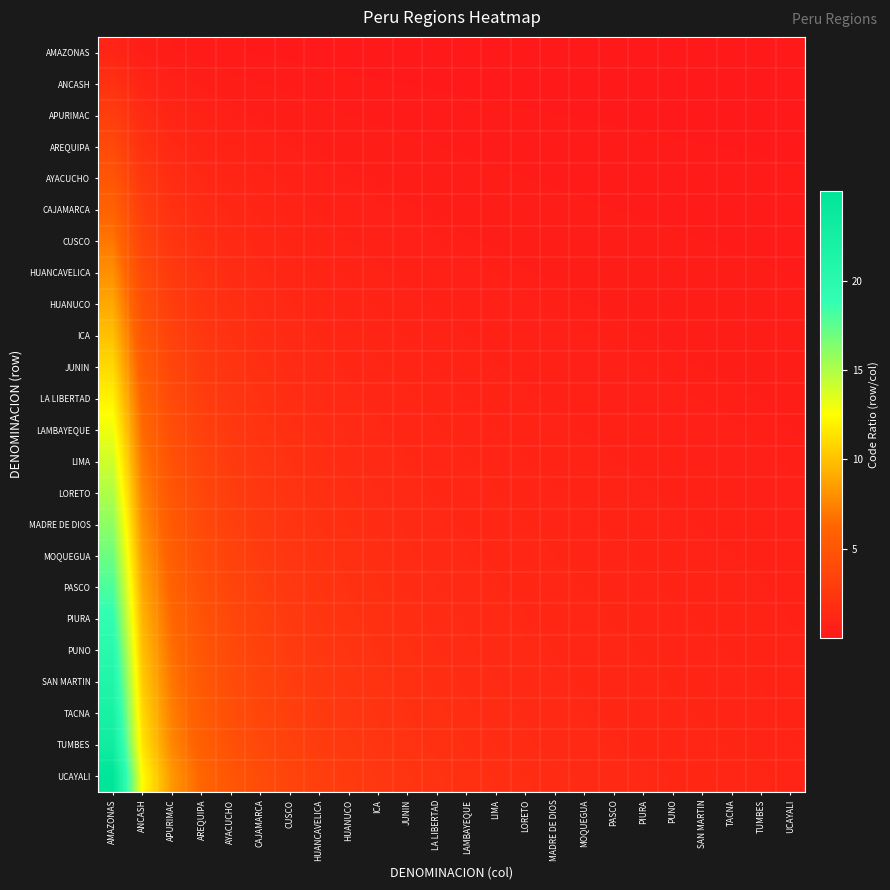

Reading left to right, transcribe all the data shown in this chart.

AMAZONAS: AMAZONAS=1.0	ANCASH=0.5	APURIMAC=0.3	AREQUIPA=0.2	AYACUCHO=0.2	CAJAMARCA=0.2	CUSCO=0.1	HUANCAVELICA=0.1	HUANUCO=0.1	ICA=0.1	JUNIN=0.1	LA LIBERTAD=0.1	LAMBAYEQUE=0.1	LIMA=0.1	LORETO=0.1	MADRE DE DIOS=0.1	MOQUEGUA=0.1	PASCO=0.1	PIURA=0.1	PUNO=0.0	SAN MARTIN=0.0	TACNA=0.0	TUMBES=0.0	UCAYALI=0.0
ANCASH: AMAZONAS=2.0	ANCASH=1.0	APURIMAC=0.7	AREQUIPA=0.5	AYACUCHO=0.4	CAJAMARCA=0.3	CUSCO=0.3	HUANCAVELICA=0.2	HUANUCO=0.2	ICA=0.2	JUNIN=0.2	LA LIBERTAD=0.2	LAMBAYEQUE=0.2	LIMA=0.1	LORETO=0.1	MADRE DE DIOS=0.1	MOQUEGUA=0.1	PASCO=0.1	PIURA=0.1	PUNO=0.1	SAN MARTIN=0.1	TACNA=0.1	TUMBES=0.1	UCAYALI=0.1
APURIMAC: AMAZONAS=3.0	ANCASH=1.5	APURIMAC=1.0	AREQUIPA=0.7	AYACUCHO=0.6	CAJAMARCA=0.5	CUSCO=0.4	HUANCAVELICA=0.4	HUANUCO=0.3	ICA=0.3	JUNIN=0.3	LA LIBERTAD=0.2	LAMBAYEQUE=0.2	LIMA=0.2	LORETO=0.2	MADRE DE DIOS=0.2	MOQUEGUA=0.2	PASCO=0.2	PIURA=0.2	PUNO=0.1	SAN MARTIN=0.1	TACNA=0.1	TUMBES=0.1	UCAYALI=0.1
AREQUIPA: AMAZONAS=4.0	ANCASH=2.0	APURIMAC=1.3	AREQUIPA=1.0	AYACUCHO=0.8	CAJAMARCA=0.7	CUSCO=0.6	HUANCAVELICA=0.5	HUANUCO=0.4	ICA=0.4	JUNIN=0.4	LA LIBERTAD=0.3	LAMBAYEQUE=0.3	LIMA=0.3	LORETO=0.3	MADRE DE DIOS=0.2	MOQUEGUA=0.2	PASCO=0.2	PIURA=0.2	PUNO=0.2	SAN MARTIN=0.2	TACNA=0.2	TUMBES=0.2	UCAYALI=0.2
AYACUCHO: AMAZONAS=5.0	ANCASH=2.5	APURIMAC=1.7	AREQUIPA=1.2	AYACUCHO=1.0	CAJAMARCA=0.8	CUSCO=0.7	HUANCAVELICA=0.6	HUANUCO=0.6	ICA=0.5	JUNIN=0.5	LA LIBERTAD=0.4	LAMBAYEQUE=0.4	LIMA=0.4	LORETO=0.3	MADRE DE DIOS=0.3	MOQUEGUA=0.3	PASCO=0.3	PIURA=0.3	PUNO=0.2	SAN MARTIN=0.2	TACNA=0.2	TUMBES=0.2	UCAYALI=0.2
CAJAMARCA: AMAZONAS=6.0	ANCASH=3.0	APURIMAC=2.0	AREQUIPA=1.5	AYACUCHO=1.2	CAJAMARCA=1.0	CUSCO=0.9	HUANCAVELICA=0.7	HUANUCO=0.7	ICA=0.6	JUNIN=0.5	LA LIBERTAD=0.5	LAMBAYEQUE=0.5	LIMA=0.4	LORETO=0.4	MADRE DE DIOS=0.4	MOQUEGUA=0.4	PASCO=0.3	PIURA=0.3	PUNO=0.3	SAN MARTIN=0.3	TACNA=0.3	TUMBES=0.3	UCAYALI=0.2
CUSCO: AMAZONAS=7.0	ANCASH=3.5	APURIMAC=2.3	AREQUIPA=1.7	AYACUCHO=1.4	CAJAMARCA=1.2	CUSCO=1.0	HUANCAVELICA=0.9	HUANUCO=0.8	ICA=0.7	JUNIN=0.6	LA LIBERTAD=0.6	LAMBAYEQUE=0.5	LIMA=0.5	LORETO=0.5	MADRE DE DIOS=0.4	MOQUEGUA=0.4	PASCO=0.4	PIURA=0.4	PUNO=0.3	SAN MARTIN=0.3	TACNA=0.3	TUMBES=0.3	UCAYALI=0.3
HUANCAVELICA: AMAZONAS=8.0	ANCASH=4.0	APURIMAC=2.7	AREQUIPA=2.0	AYACUCHO=1.6	CAJAMARCA=1.3	CUSCO=1.1	HUANCAVELICA=1.0	HUANUCO=0.9	ICA=0.8	JUNIN=0.7	LA LIBERTAD=0.7	LAMBAYEQUE=0.6	LIMA=0.6	LORETO=0.5	MADRE DE DIOS=0.5	MOQUEGUA=0.5	PASCO=0.4	PIURA=0.4	PUNO=0.4	SAN MARTIN=0.4	TACNA=0.4	TUMBES=0.3	UCAYALI=0.3
HUANUCO: AMAZONAS=9.0	ANCASH=4.5	APURIMAC=3.0	AREQUIPA=2.2	AYACUCHO=1.8	CAJAMARCA=1.5	CUSCO=1.3	HUANCAVELICA=1.1	HUANUCO=1.0	ICA=0.9	JUNIN=0.8	LA LIBERTAD=0.7	LAMBAYEQUE=0.7	LIMA=0.6	LORETO=0.6	MADRE DE DIOS=0.6	MOQUEGUA=0.5	PASCO=0.5	PIURA=0.5	PUNO=0.4	SAN MARTIN=0.4	TACNA=0.4	TUMBES=0.4	UCAYALI=0.4
ICA: AMAZONAS=10.0	ANCASH=5.0	APURIMAC=3.3	AREQUIPA=2.5	AYACUCHO=2.0	CAJAMARCA=1.7	CUSCO=1.4	HUANCAVELICA=1.2	HUANUCO=1.1	ICA=1.0	JUNIN=0.9	LA LIBERTAD=0.8	LAMBAYEQUE=0.8	LIMA=0.7	LORETO=0.7	MADRE DE DIOS=0.6	MOQUEGUA=0.6	PASCO=0.6	PIURA=0.5	PUNO=0.5	SAN MARTIN=0.5	TACNA=0.5	TUMBES=0.4	UCAYALI=0.4
JUNIN: AMAZONAS=11.0	ANCASH=5.5	APURIMAC=3.7	AREQUIPA=2.7	AYACUCHO=2.2	CAJAMARCA=1.8	CUSCO=1.6	HUANCAVELICA=1.4	HUANUCO=1.2	ICA=1.1	JUNIN=1.0	LA LIBERTAD=0.9	LAMBAYEQUE=0.8	LIMA=0.8	LORETO=0.7	MADRE DE DIOS=0.7	MOQUEGUA=0.6	PASCO=0.6	PIURA=0.6	PUNO=0.5	SAN MARTIN=0.5	TACNA=0.5	TUMBES=0.5	UCAYALI=0.4
LA LIBERTAD: AMAZONAS=12.0	ANCASH=6.0	APURIMAC=4.0	AREQUIPA=3.0	AYACUCHO=2.4	CAJAMARCA=2.0	CUSCO=1.7	HUANCAVELICA=1.5	HUANUCO=1.3	ICA=1.2	JUNIN=1.1	LA LIBERTAD=1.0	LAMBAYEQUE=0.9	LIMA=0.9	LORETO=0.8	MADRE DE DIOS=0.7	MOQUEGUA=0.7	PASCO=0.7	PIURA=0.6	PUNO=0.6	SAN MARTIN=0.6	TACNA=0.5	TUMBES=0.5	UCAYALI=0.5
LAMBAYEQUE: AMAZONAS=13.0	ANCASH=6.5	APURIMAC=4.3	AREQUIPA=3.2	AYACUCHO=2.6	CAJAMARCA=2.2	CUSCO=1.9	HUANCAVELICA=1.6	HUANUCO=1.4	ICA=1.3	JUNIN=1.2	LA LIBERTAD=1.1	LAMBAYEQUE=1.0	LIMA=0.9	LORETO=0.9	MADRE DE DIOS=0.8	MOQUEGUA=0.8	PASCO=0.7	PIURA=0.7	PUNO=0.6	SAN MARTIN=0.6	TACNA=0.6	TUMBES=0.6	UCAYALI=0.5
LIMA: AMAZONAS=14.0	ANCASH=7.0	APURIMAC=4.7	AREQUIPA=3.5	AYACUCHO=2.8	CAJAMARCA=2.3	CUSCO=2.0	HUANCAVELICA=1.7	HUANUCO=1.6	ICA=1.4	JUNIN=1.3	LA LIBERTAD=1.2	LAMBAYEQUE=1.1	LIMA=1.0	LORETO=0.9	MADRE DE DIOS=0.9	MOQUEGUA=0.8	PASCO=0.8	PIURA=0.7	PUNO=0.7	SAN MARTIN=0.7	TACNA=0.6	TUMBES=0.6	UCAYALI=0.6
LORETO: AMAZONAS=15.0	ANCASH=7.5	APURIMAC=5.0	AREQUIPA=3.7	AYACUCHO=3.0	CAJAMARCA=2.5	CUSCO=2.1	HUANCAVELICA=1.9	HUANUCO=1.7	ICA=1.5	JUNIN=1.4	LA LIBERTAD=1.2	LAMBAYEQUE=1.2	LIMA=1.1	LORETO=1.0	MADRE DE DIOS=0.9	MOQUEGUA=0.9	PASCO=0.8	PIURA=0.8	PUNO=0.7	SAN MARTIN=0.7	TACNA=0.7	TUMBES=0.7	UCAYALI=0.6
MADRE DE DIOS: AMAZONAS=16.0	ANCASH=8.0	APURIMAC=5.3	AREQUIPA=4.0	AYACUCHO=3.2	CAJAMARCA=2.7	CUSCO=2.3	HUANCAVELICA=2.0	HUANUCO=1.8	ICA=1.6	JUNIN=1.5	LA LIBERTAD=1.3	LAMBAYEQUE=1.2	LIMA=1.1	LORETO=1.1	MADRE DE DIOS=1.0	MOQUEGUA=0.9	PASCO=0.9	PIURA=0.8	PUNO=0.8	SAN MARTIN=0.8	TACNA=0.7	TUMBES=0.7	UCAYALI=0.6
MOQUEGUA: AMAZONAS=17.0	ANCASH=8.5	APURIMAC=5.7	AREQUIPA=4.2	AYACUCHO=3.4	CAJAMARCA=2.8	CUSCO=2.4	HUANCAVELICA=2.1	HUANUCO=1.9	ICA=1.7	JUNIN=1.5	LA LIBERTAD=1.4	LAMBAYEQUE=1.3	LIMA=1.2	LORETO=1.1	MADRE DE DIOS=1.1	MOQUEGUA=1.0	PASCO=0.9	PIURA=0.9	PUNO=0.8	SAN MARTIN=0.8	TACNA=0.8	TUMBES=0.7	UCAYALI=0.7
PASCO: AMAZONAS=18.0	ANCASH=9.0	APURIMAC=6.0	AREQUIPA=4.5	AYACUCHO=3.6	CAJAMARCA=3.0	CUSCO=2.6	HUANCAVELICA=2.2	HUANUCO=2.0	ICA=1.8	JUNIN=1.6	LA LIBERTAD=1.5	LAMBAYEQUE=1.4	LIMA=1.3	LORETO=1.2	MADRE DE DIOS=1.1	MOQUEGUA=1.1	PASCO=1.0	PIURA=0.9	PUNO=0.9	SAN MARTIN=0.9	TACNA=0.8	TUMBES=0.8	UCAYALI=0.7
PIURA: AMAZONAS=19.0	ANCASH=9.5	APURIMAC=6.3	AREQUIPA=4.7	AYACUCHO=3.8	CAJAMARCA=3.2	CUSCO=2.7	HUANCAVELICA=2.4	HUANUCO=2.1	ICA=1.9	JUNIN=1.7	LA LIBERTAD=1.6	LAMBAYEQUE=1.5	LIMA=1.4	LORETO=1.3	MADRE DE DIOS=1.2	MOQUEGUA=1.1	PASCO=1.1	PIURA=1.0	PUNO=0.9	SAN MARTIN=0.9	TACNA=0.9	TUMBES=0.8	UCAYALI=0.8
PUNO: AMAZONAS=20.0	ANCASH=10.0	APURIMAC=6.7	AREQUIPA=5.0	AYACUCHO=4.0	CAJAMARCA=3.3	CUSCO=2.9	HUANCAVELICA=2.5	HUANUCO=2.2	ICA=2.0	JUNIN=1.8	LA LIBERTAD=1.7	LAMBAYEQUE=1.5	LIMA=1.4	LORETO=1.3	MADRE DE DIOS=1.2	MOQUEGUA=1.2	PASCO=1.1	PIURA=1.1	PUNO=1.0	SAN MARTIN=1.0	TACNA=0.9	TUMBES=0.9	UCAYALI=0.8
SAN MARTIN: AMAZONAS=21.0	ANCASH=10.5	APURIMAC=7.0	AREQUIPA=5.2	AYACUCHO=4.2	CAJAMARCA=3.5	CUSCO=3.0	HUANCAVELICA=2.6	HUANUCO=2.3	ICA=2.1	JUNIN=1.9	LA LIBERTAD=1.7	LAMBAYEQUE=1.6	LIMA=1.5	LORETO=1.4	MADRE DE DIOS=1.3	MOQUEGUA=1.2	PASCO=1.2	PIURA=1.1	PUNO=1.0	SAN MARTIN=1.0	TACNA=1.0	TUMBES=0.9	UCAYALI=0.8
TACNA: AMAZONAS=22.0	ANCASH=11.0	APURIMAC=7.3	AREQUIPA=5.5	AYACUCHO=4.4	CAJAMARCA=3.7	CUSCO=3.1	HUANCAVELICA=2.7	HUANUCO=2.4	ICA=2.2	JUNIN=2.0	LA LIBERTAD=1.8	LAMBAYEQUE=1.7	LIMA=1.6	LORETO=1.5	MADRE DE DIOS=1.4	MOQUEGUA=1.3	PASCO=1.2	PIURA=1.2	PUNO=1.1	SAN MARTIN=1.0	TACNA=1.0	TUMBES=1.0	UCAYALI=0.9
TUMBES: AMAZONAS=23.0	ANCASH=11.5	APURIMAC=7.7	AREQUIPA=5.7	AYACUCHO=4.6	CAJAMARCA=3.8	CUSCO=3.3	HUANCAVELICA=2.9	HUANUCO=2.6	ICA=2.3	JUNIN=2.1	LA LIBERTAD=1.9	LAMBAYEQUE=1.8	LIMA=1.6	LORETO=1.5	MADRE DE DIOS=1.4	MOQUEGUA=1.4	PASCO=1.3	PIURA=1.2	PUNO=1.1	SAN MARTIN=1.1	TACNA=1.0	TUMBES=1.0	UCAYALI=0.9
UCAYALI: AMAZONAS=25.0	ANCASH=12.5	APURIMAC=8.3	AREQUIPA=6.2	AYACUCHO=5.0	CAJAMARCA=4.2	CUSCO=3.6	HUANCAVELICA=3.1	HUANUCO=2.8	ICA=2.5	JUNIN=2.3	LA LIBERTAD=2.1	LAMBAYEQUE=1.9	LIMA=1.8	LORETO=1.7	MADRE DE DIOS=1.6	MOQUEGUA=1.5	PASCO=1.4	PIURA=1.3	PUNO=1.2	SAN MARTIN=1.2	TACNA=1.1	TUMBES=1.1	UCAYALI=1.0